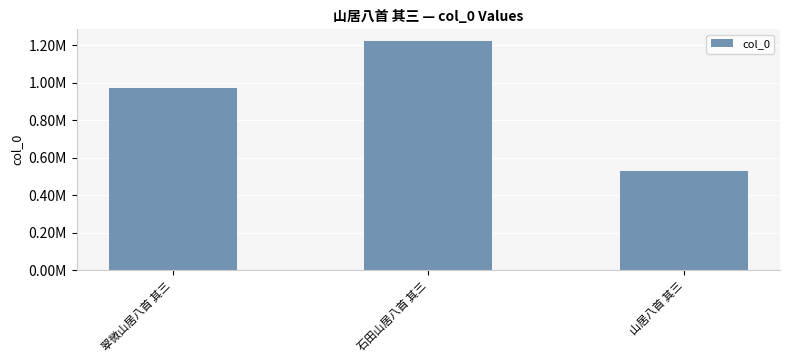

Does the chart contain any negative values?

No